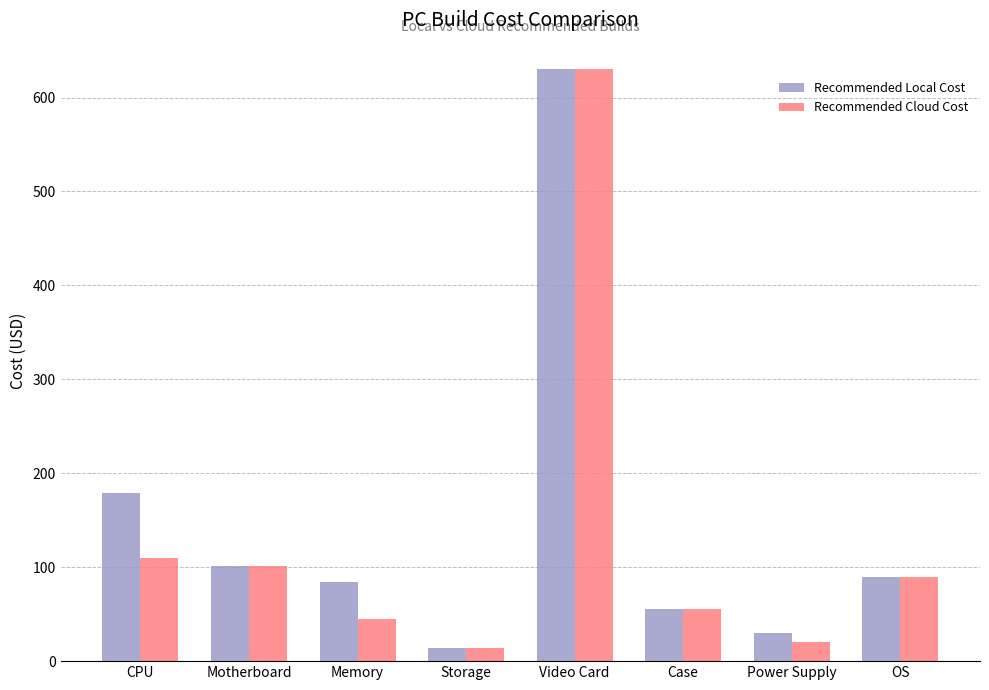

What is the label of the 5th bar from the left?

Video Card